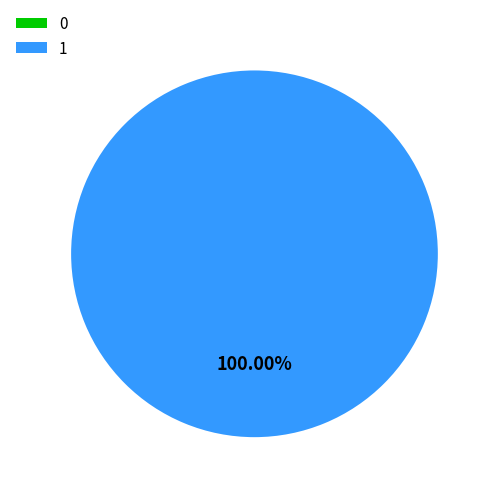

Between 1 and 0, which is larger?

1